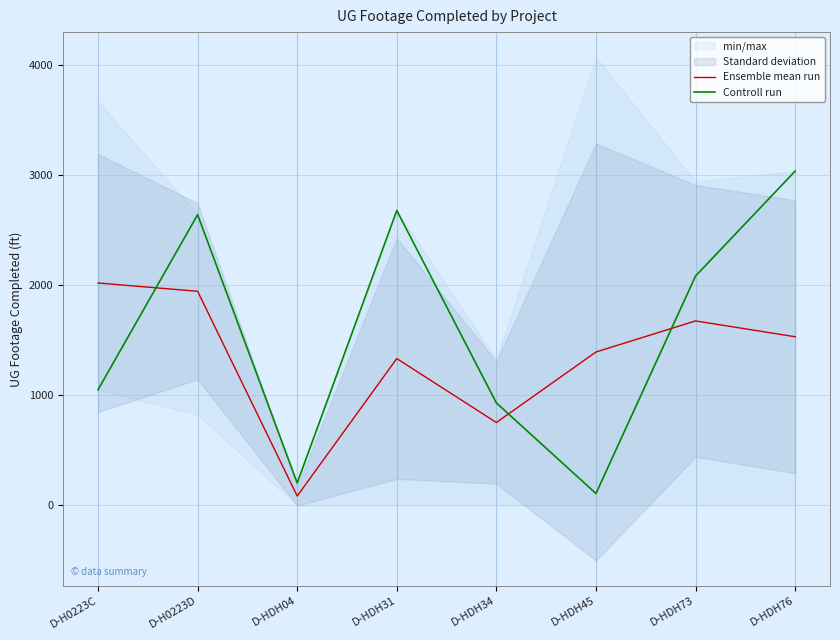

Where is the first local maximum for Ensemble mean run?

D-HDH31